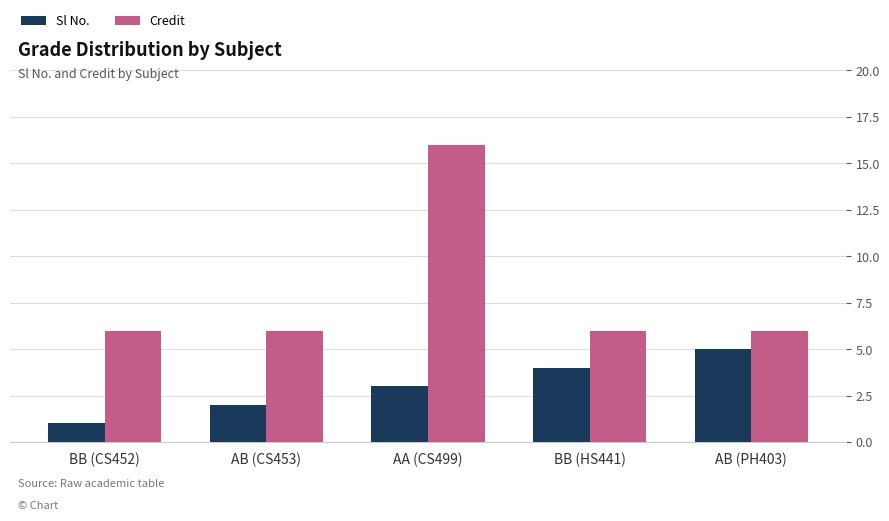

At which category does the chart reach its minimum across all series?

BB (CS452)